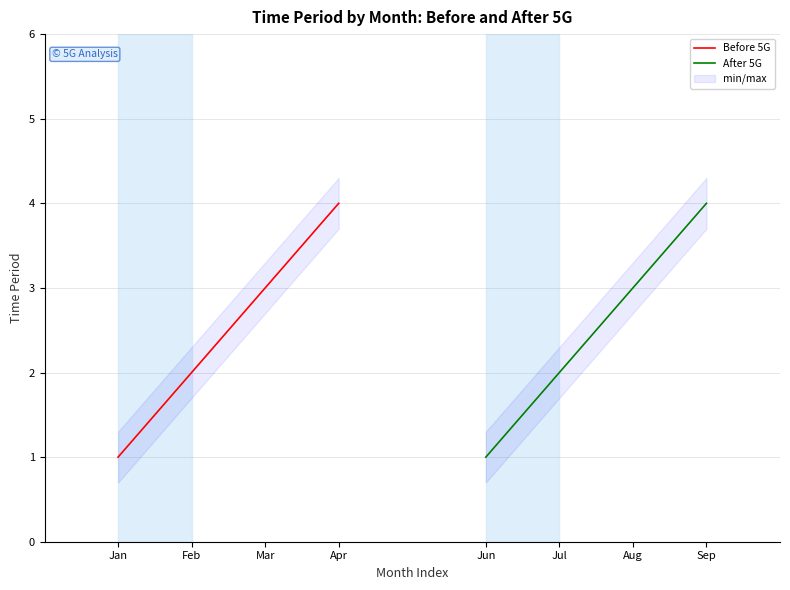

Does the chart have visible grid lines?

Yes